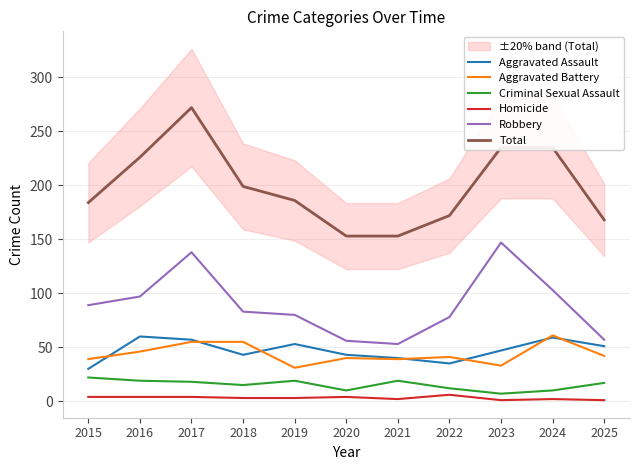

How many lines are shown in the chart?

6